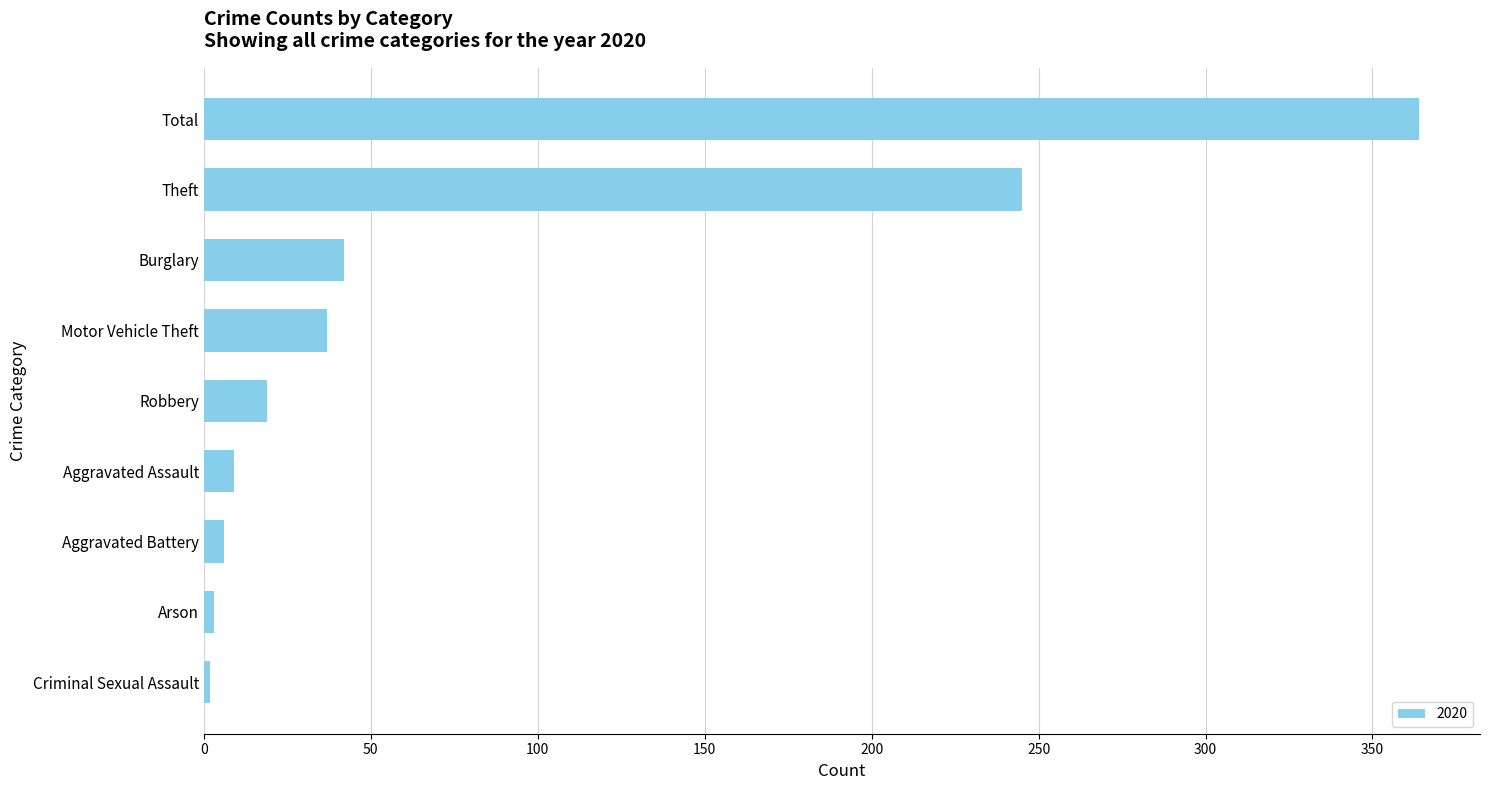

At which category does the chart reach its peak across all series?

Total